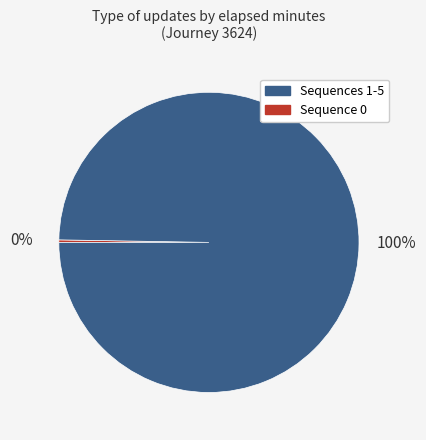

To the nearest percent, what is the average slice percentage?

50%